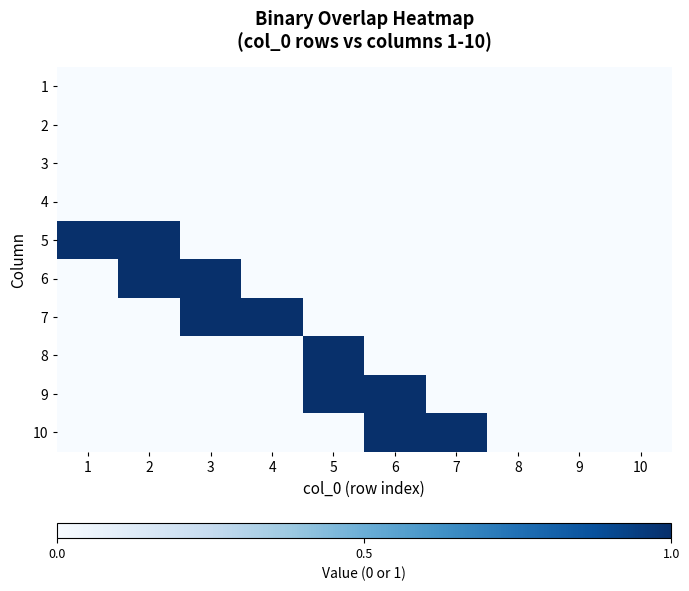

Between 1 and 6, which series saw the biggest shift?

5